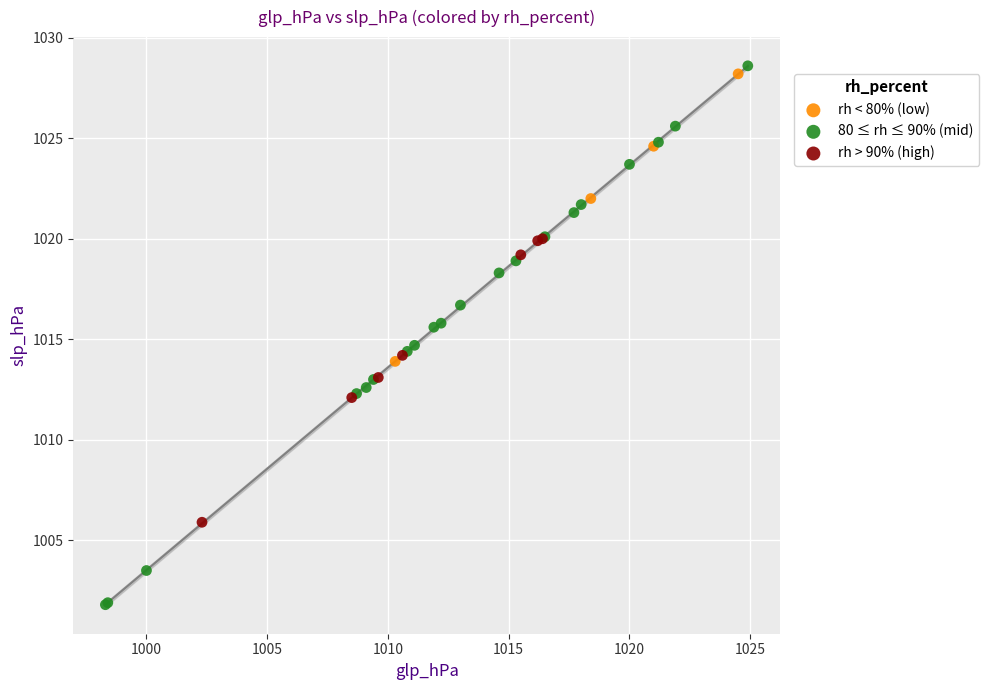

What are all the series names shown in the legend?

rh < 80% (low), 80 ≤ rh ≤ 90% (mid), rh > 90% (high)